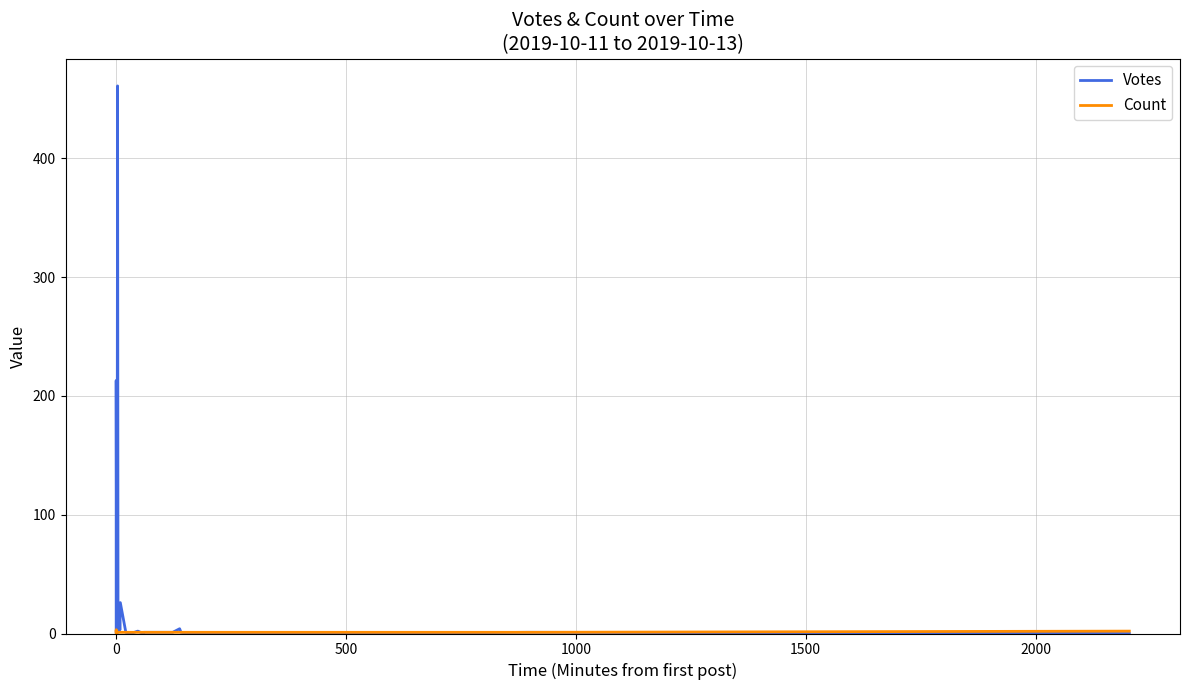

At which category does Count reach its first local peak?

2000